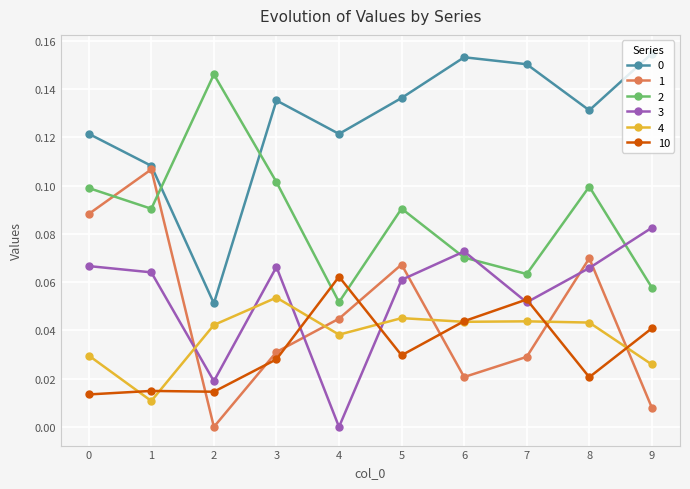

At which label does 3 reach its peak?

9